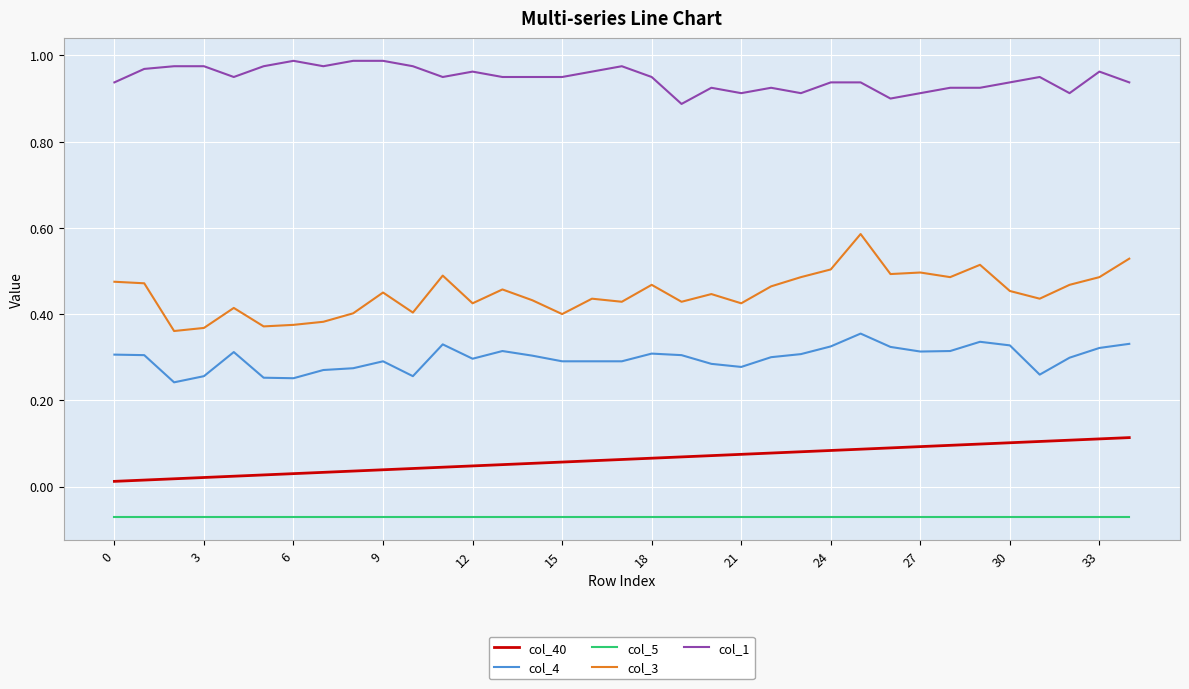

Which series has the largest range (max minus min)?

col_3